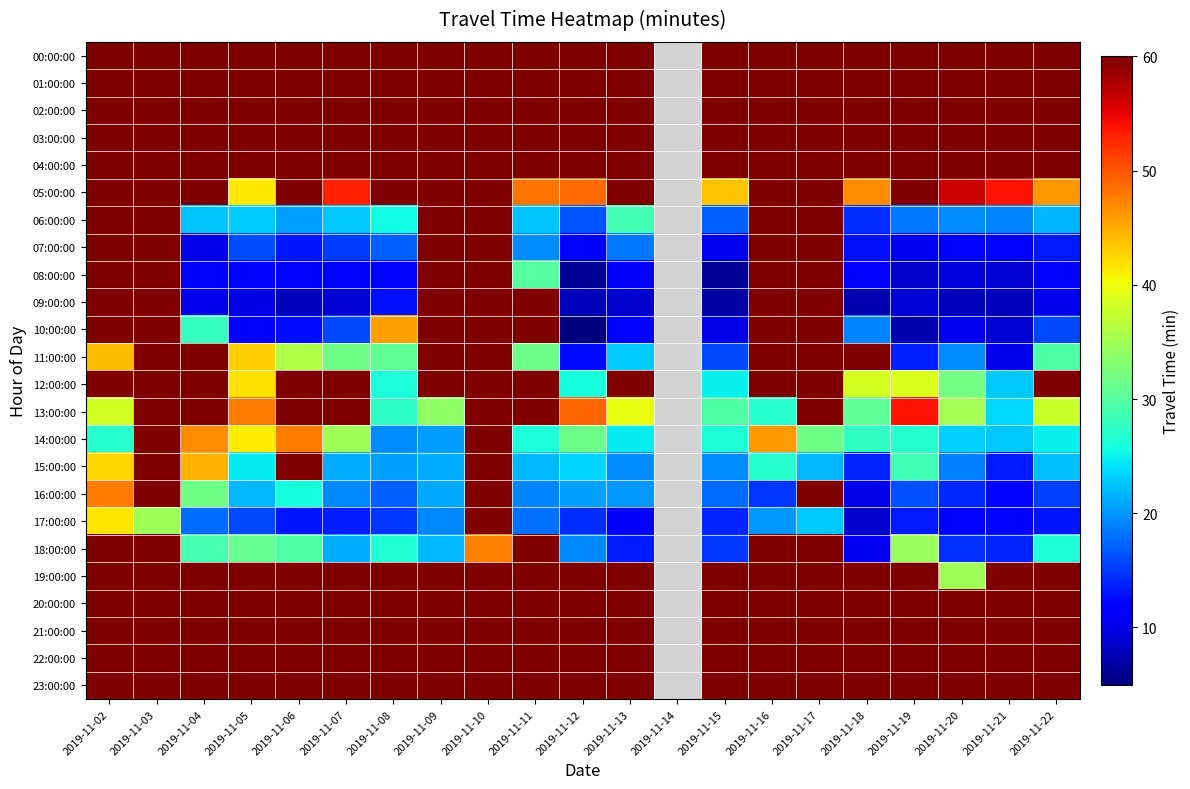

The value of 05:00:00 at 2019-11-15 is 24.1. True or false?

False